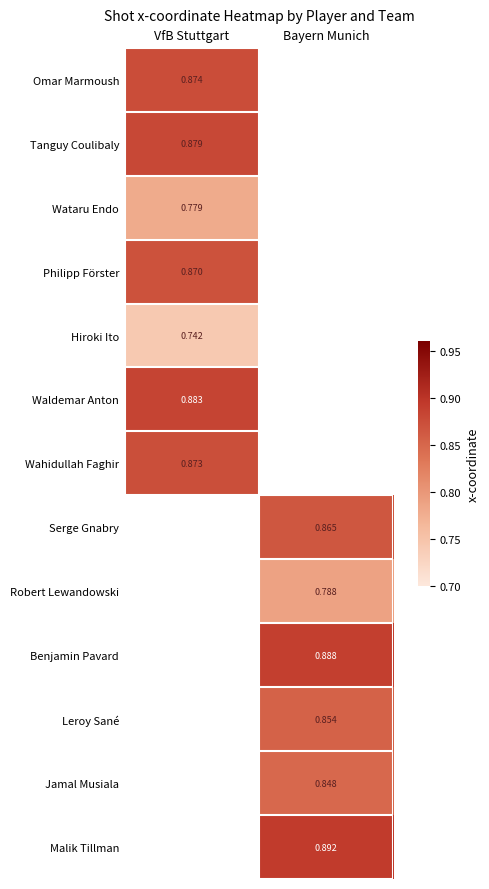

At which label does Serge Gnabry first exceed 0?

Bayern Munich